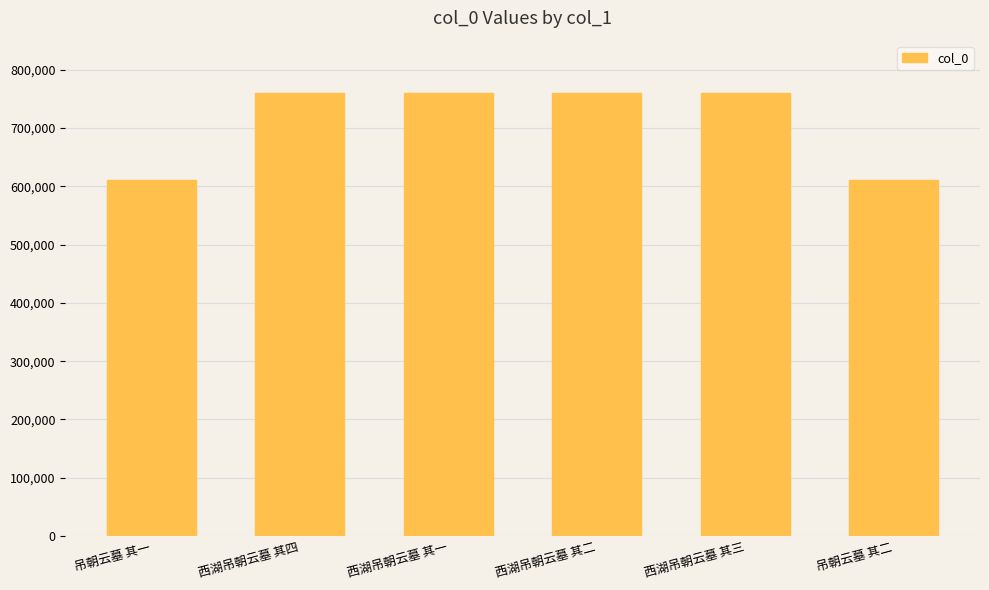

How many values are below 760474?

3